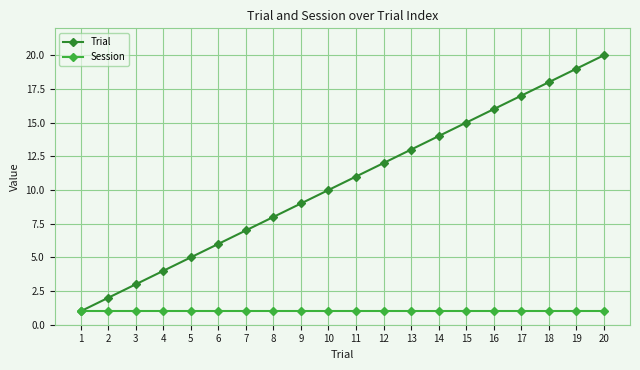

What is the approximate value of Trial at 1?

1